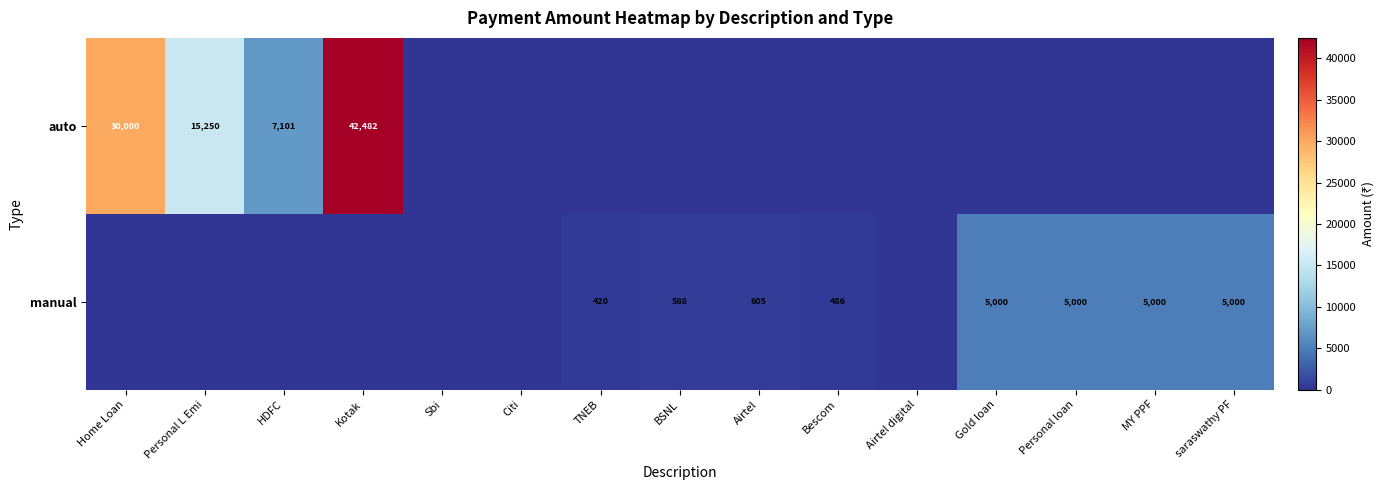

True or false: auto has a value of 7101 at HDFC.

True